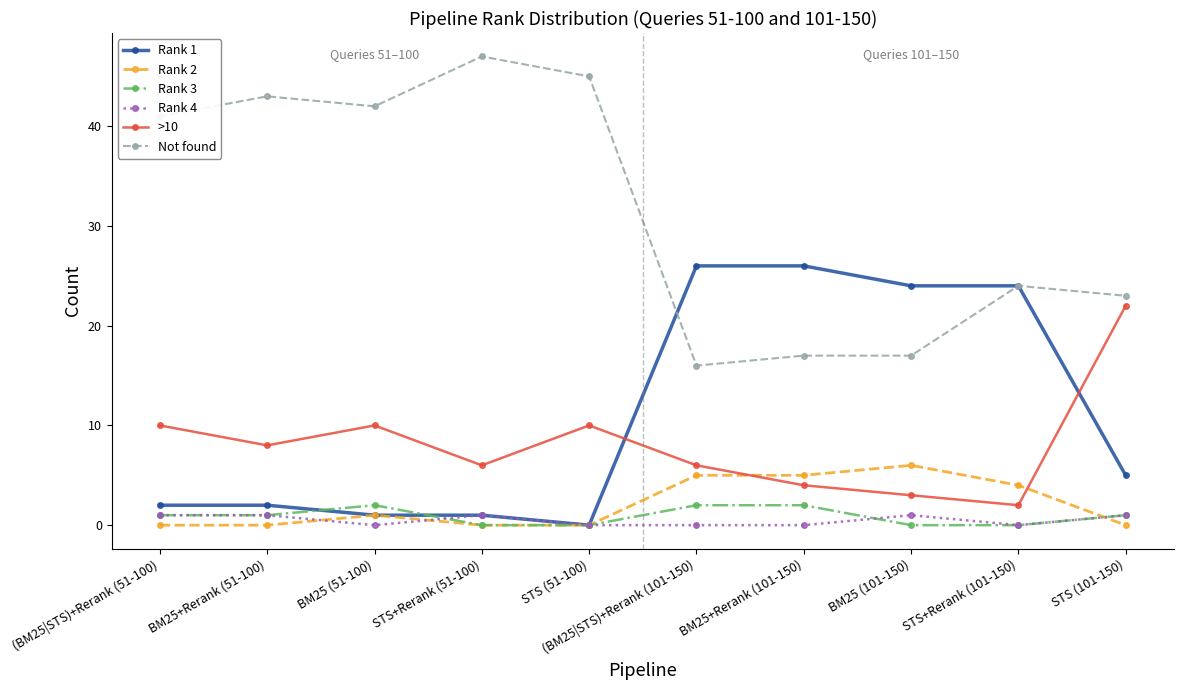

What is the label of the 4th point from the right?

BM25+Rerank (101-150)